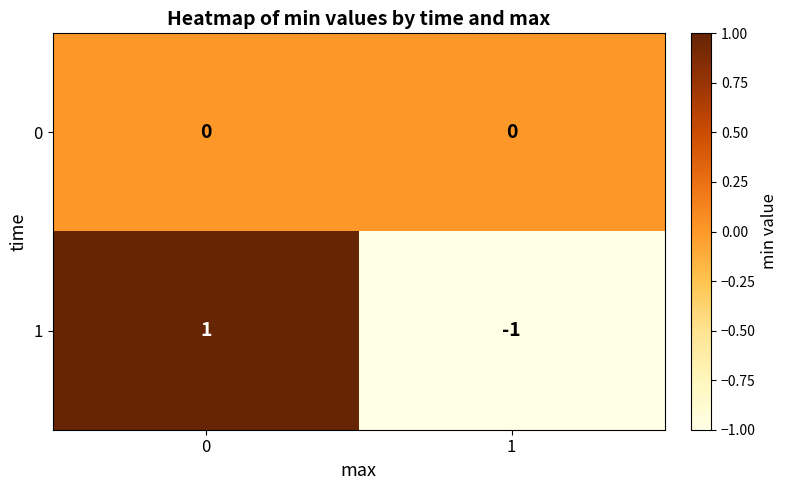

Reading right to left, extract all data points from this chart.

0: 0	0
1: -1	1